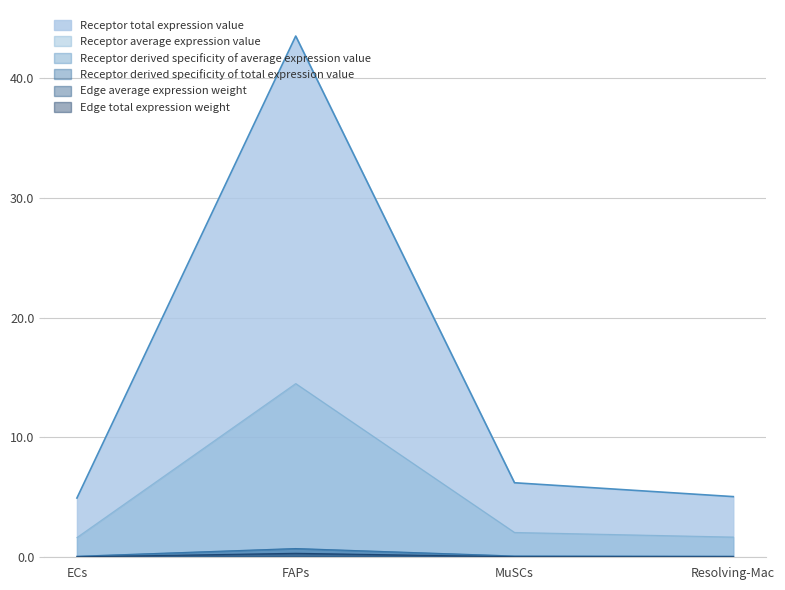

Is it true that Edge average expression weight equals 2.4 at Resolving-Mac?

False